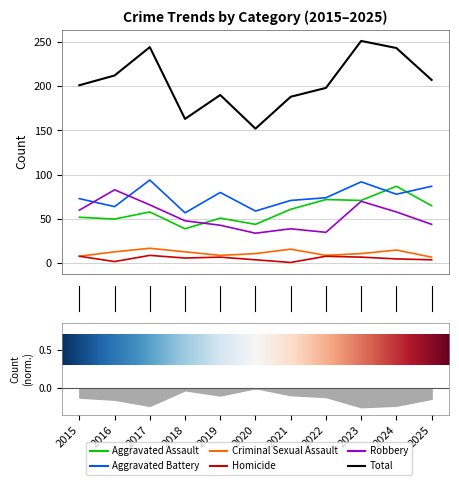

What is the approximate value of Criminal Sexual Assault at 6, to the nearest 5?

15